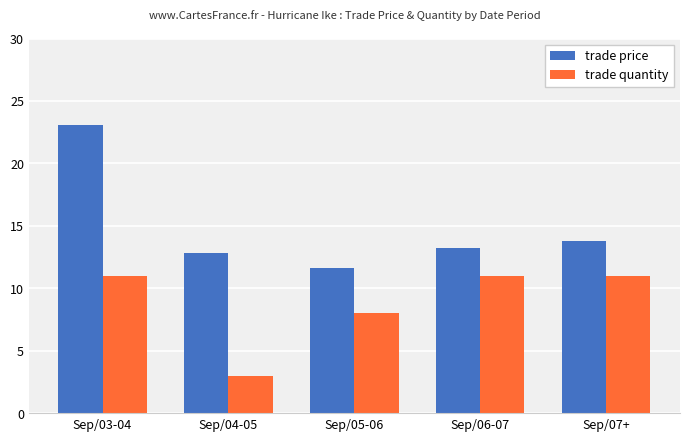

Is it true that trade price equals 5.6 at Sep/03-04?

False